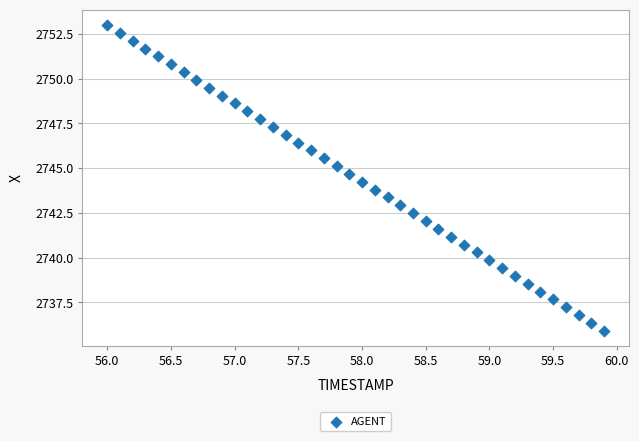

What is the range of X values (max minus min)?

3.9